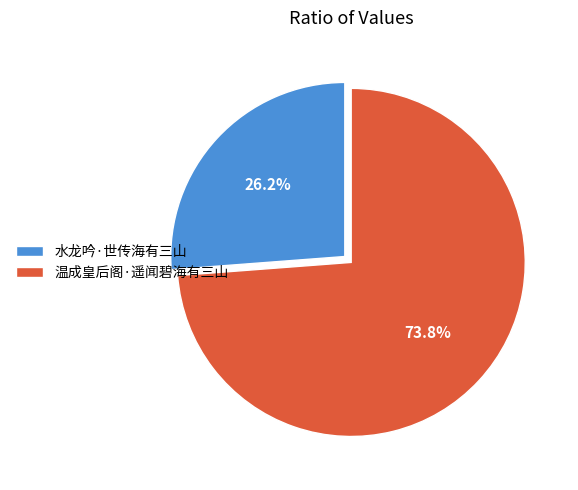

Between 温成皇后阁·遥闻碧海有三山 and 水龙吟·世传海有三山, which is larger?

温成皇后阁·遥闻碧海有三山